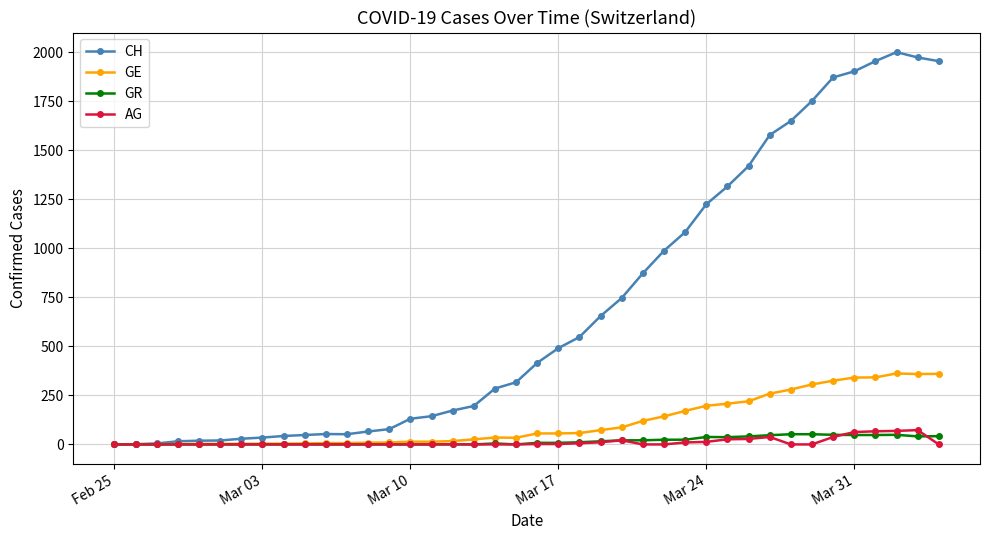

How many series are shown in this chart?

4